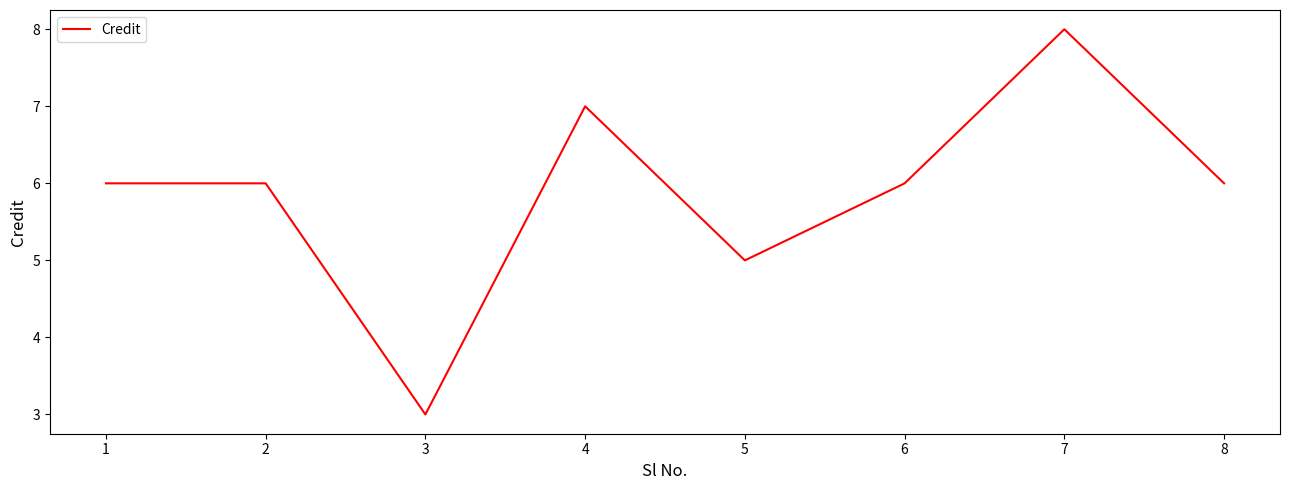

Reading left to right, extract all data points from this chart.

1=6	2=6	3=3	4=7	5=5	6=6	7=8	8=6